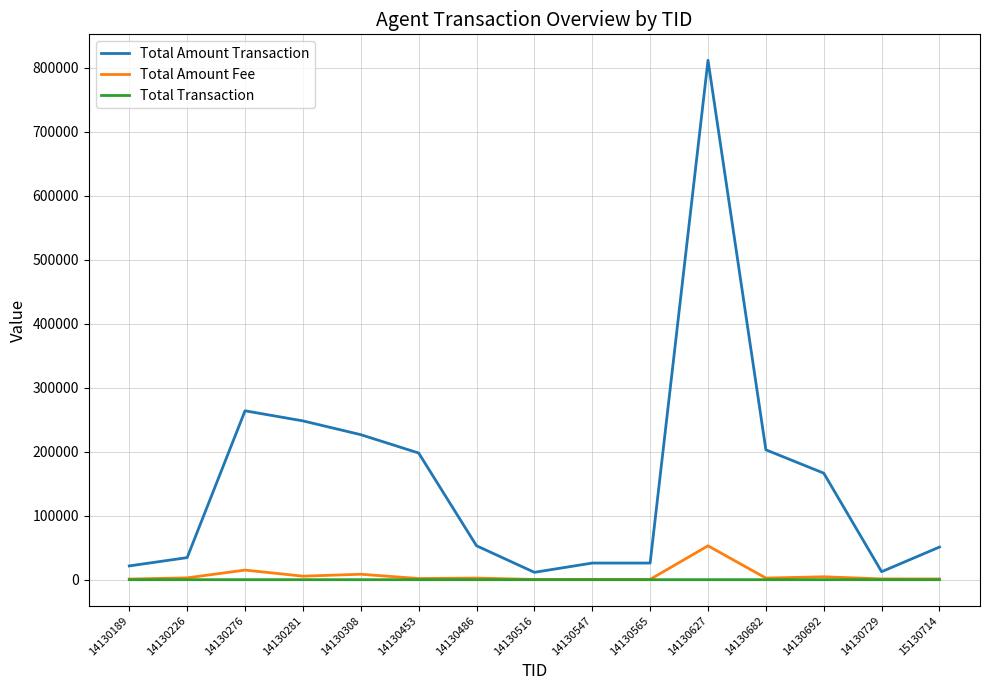

Which series changed the most between 14130565 and 14130682?

Total Amount Transaction